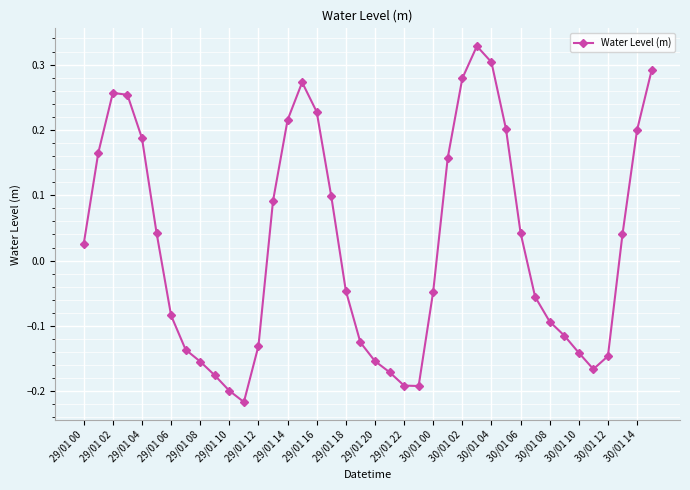

What is the sum of all values?

0.9